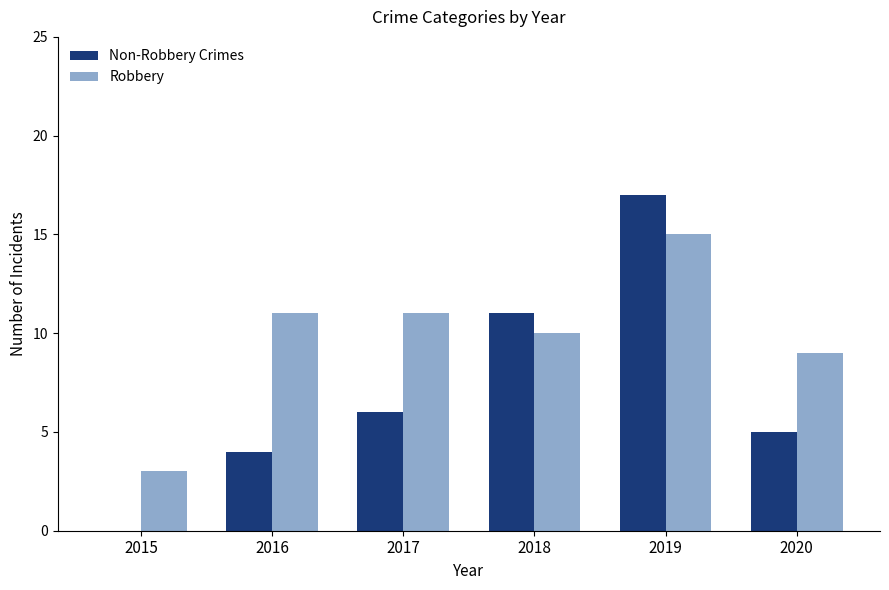

What is the sum of all Non-Robbery Crimes values?

43